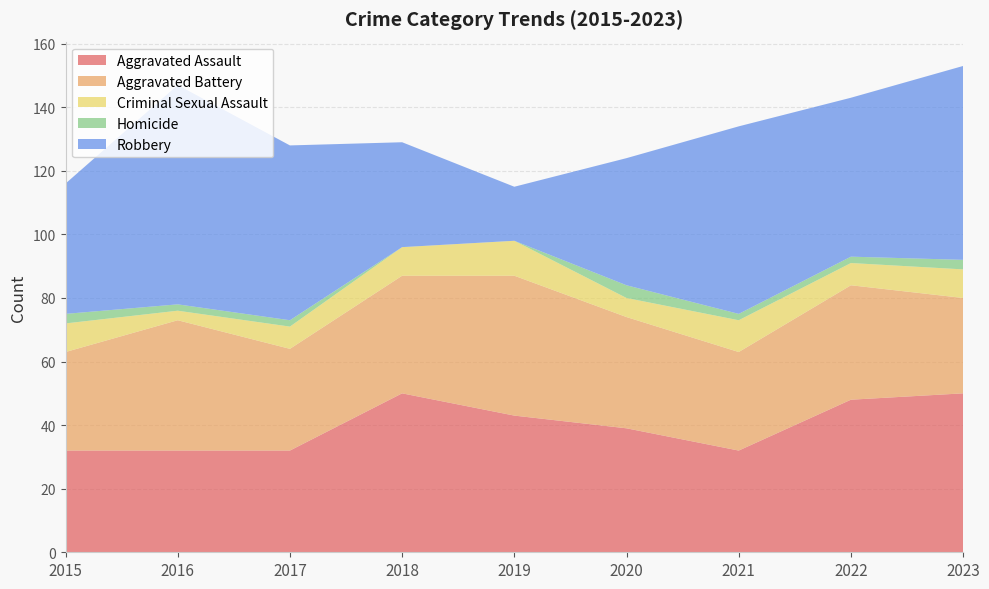

Reading left to right, list all the values displayed in this chart.

Aggravated Assault: 32	32	32	50	43	39	32	48	50
Aggravated Battery: 31	41	32	37	44	35	31	36	30
Criminal Sexual Assault: 9	3	7	9	11	6	10	7	9
Homicide: 3	2	2	0	0	4	2	2	3
Robbery: 41	69	55	33	17	40	59	50	61